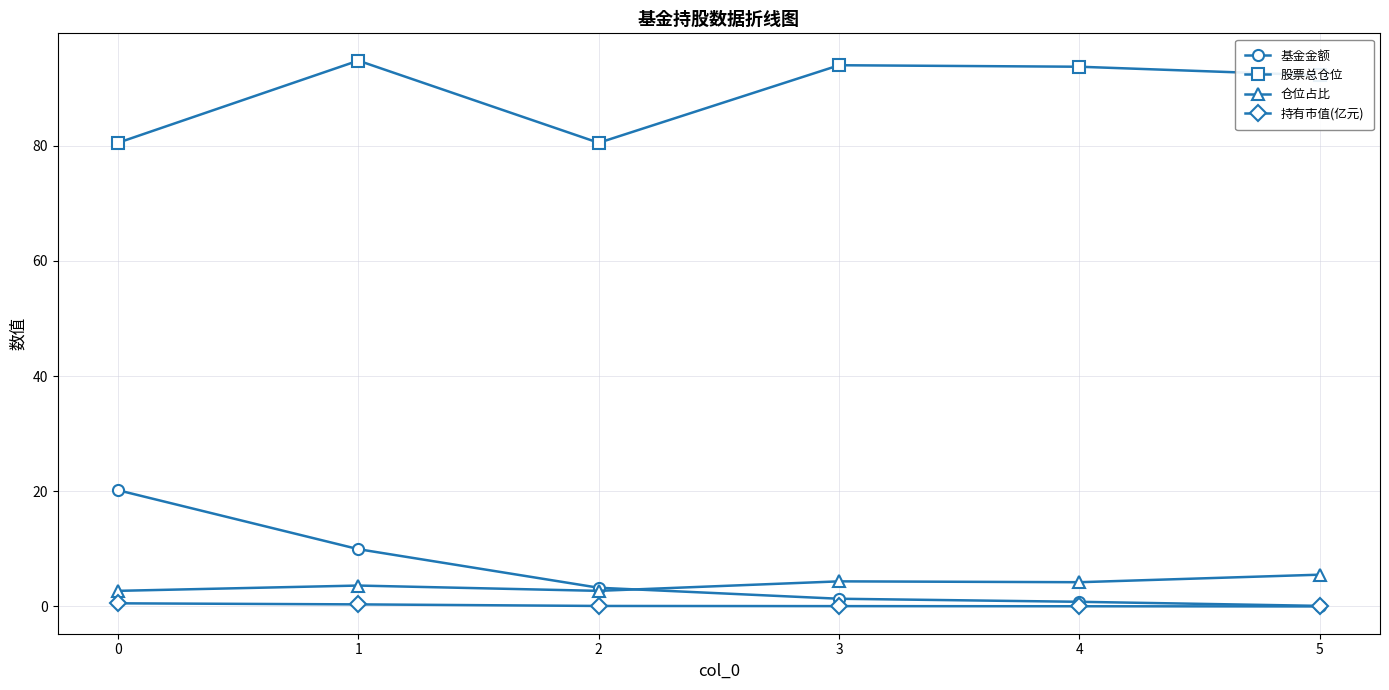

True or false: 持有市值(亿元) and 仓位占比 cross at least once.

False